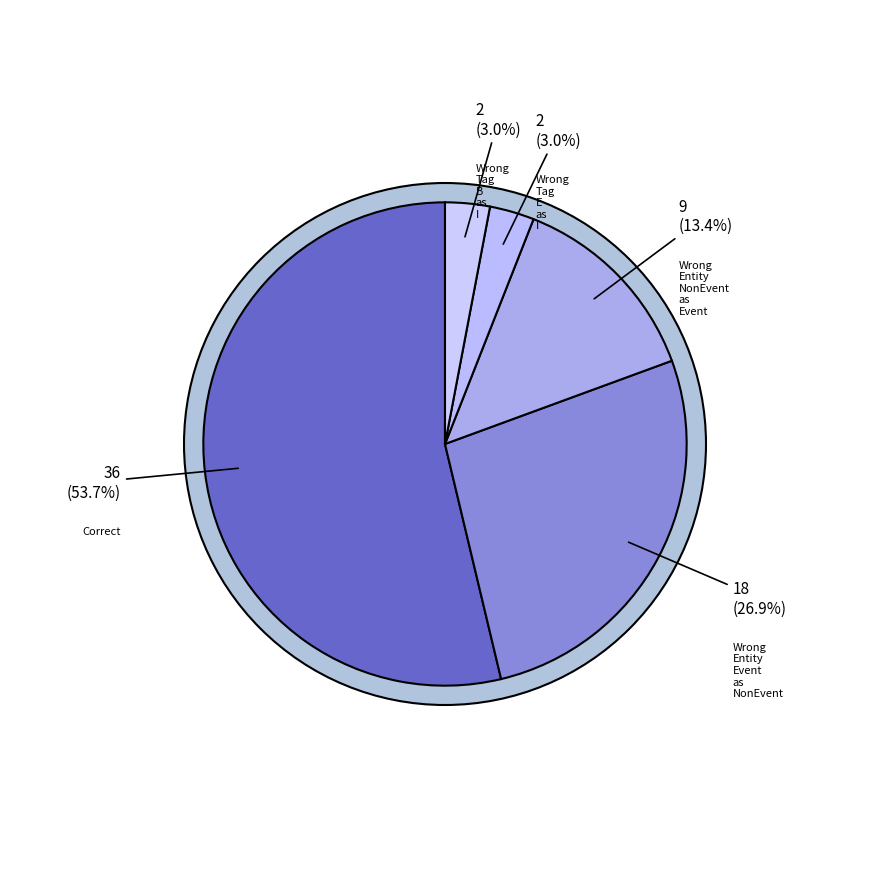

What is the change in value from Wrong_Entity_NonEvent_as_Event to Wrong_Tag_B_as_I?

-7